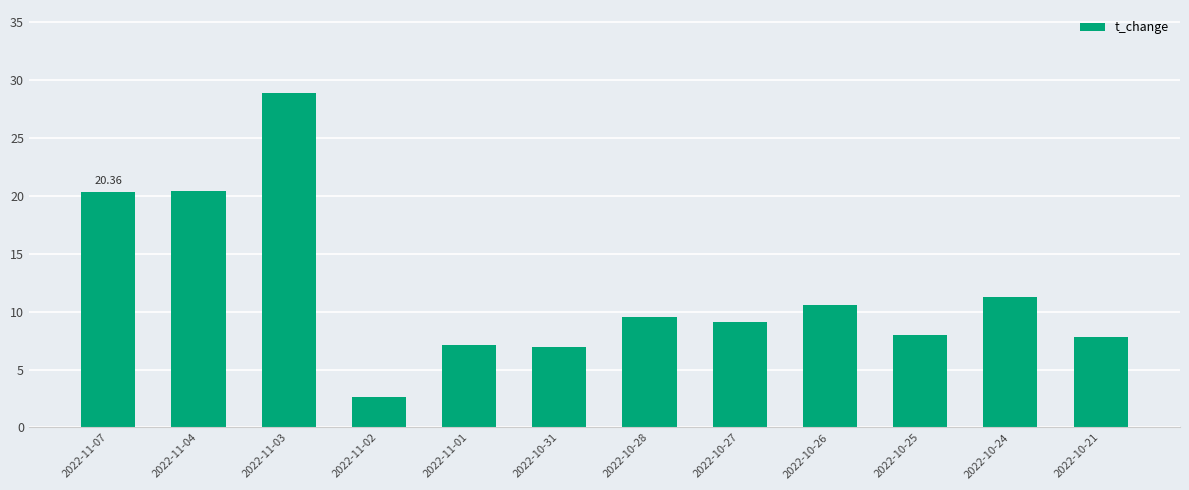

What is the smallest value displayed?

2.7